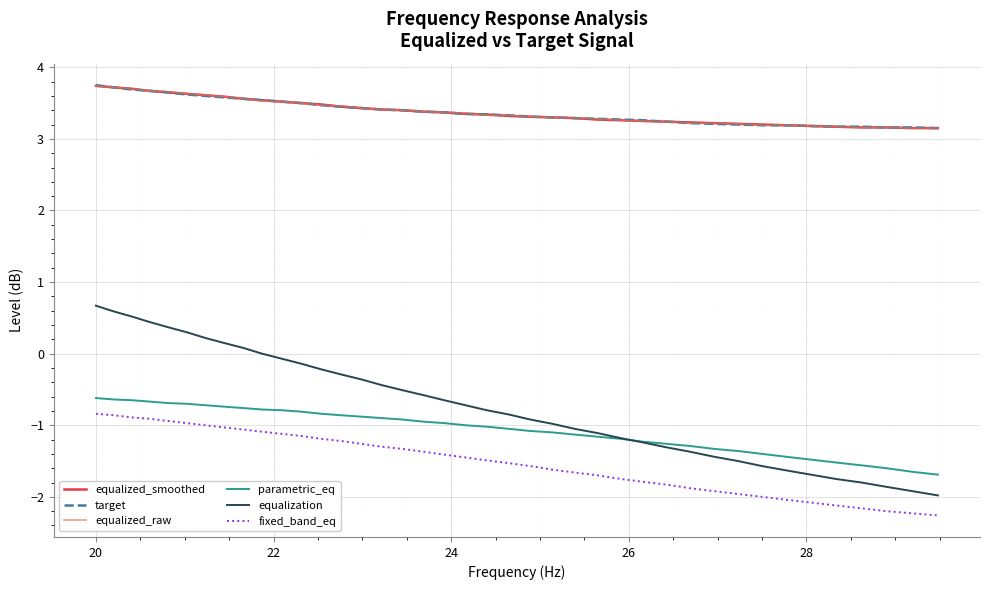

What is the highest value of the parametric_eq series?

-0.6